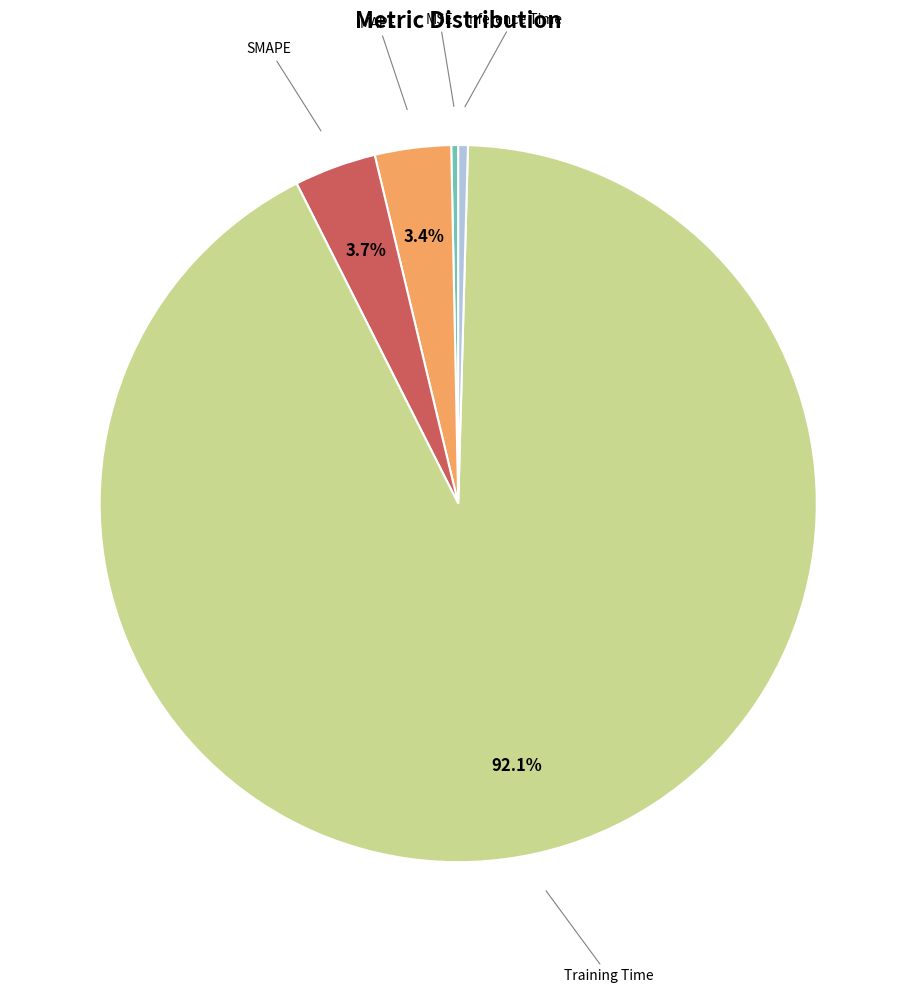

Is there a majority slice in this chart?

Yes